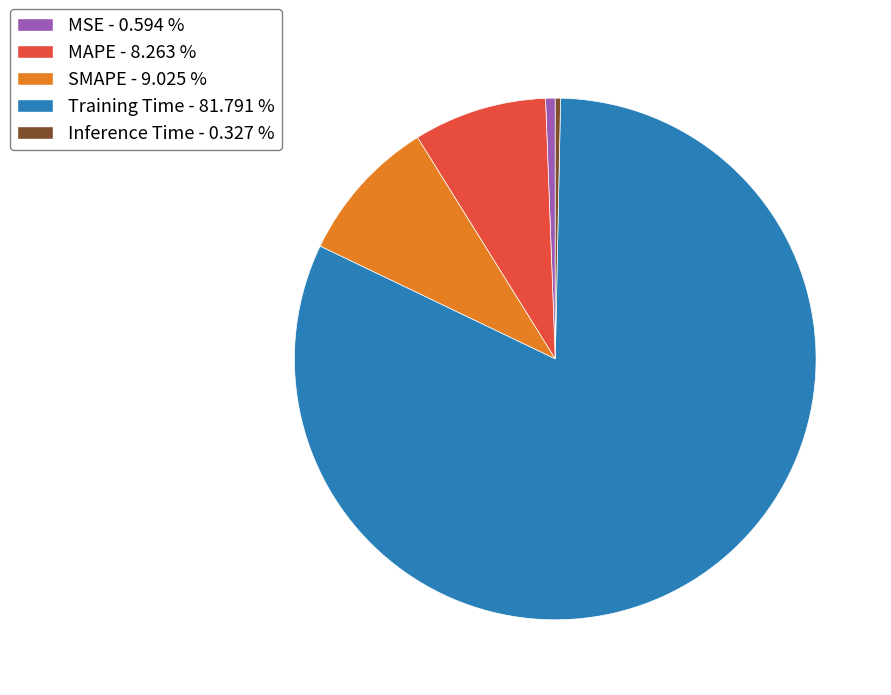

Is the sum of Training Time and SMAPE greater than half?

Yes